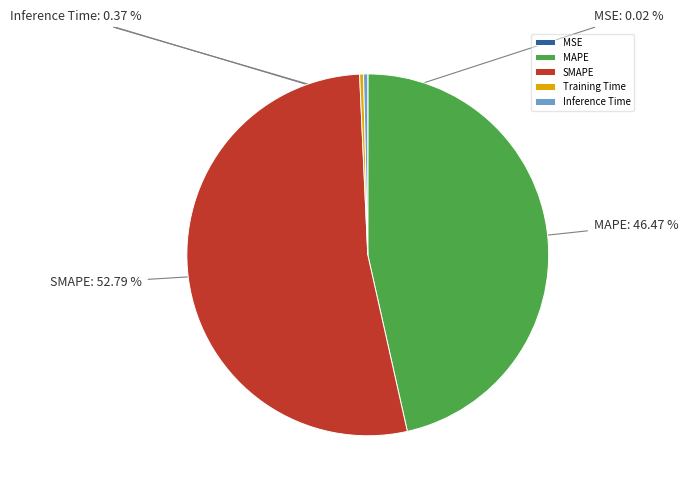

Which category accounts for the majority?

SMAPE